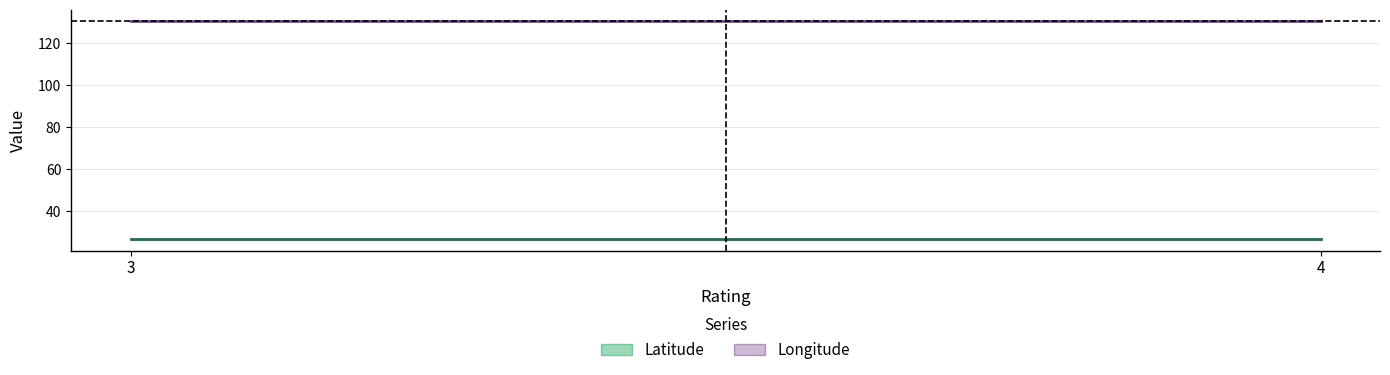

What is the highest value of the Latitude series?

26.7